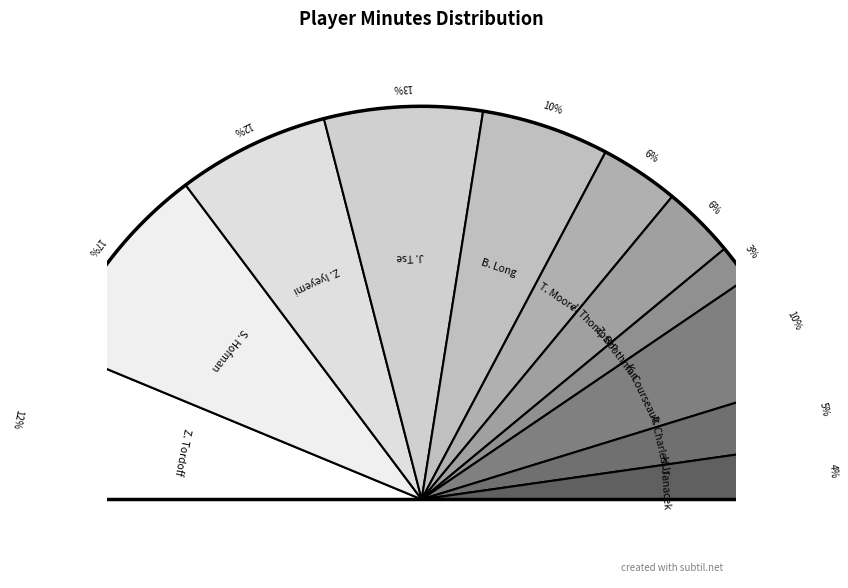

Count the number of slices in the pie.

11